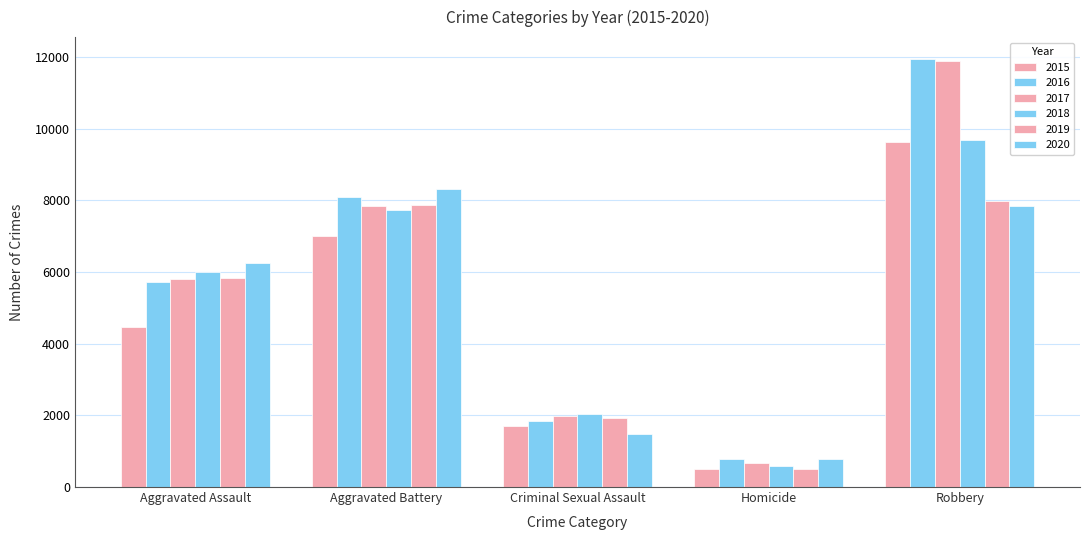

How many bars are there in each group?

6